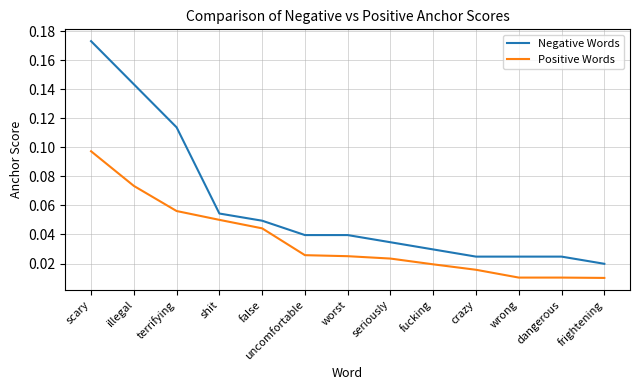

What are all the series names shown in the legend?

Negative Words, Positive Words